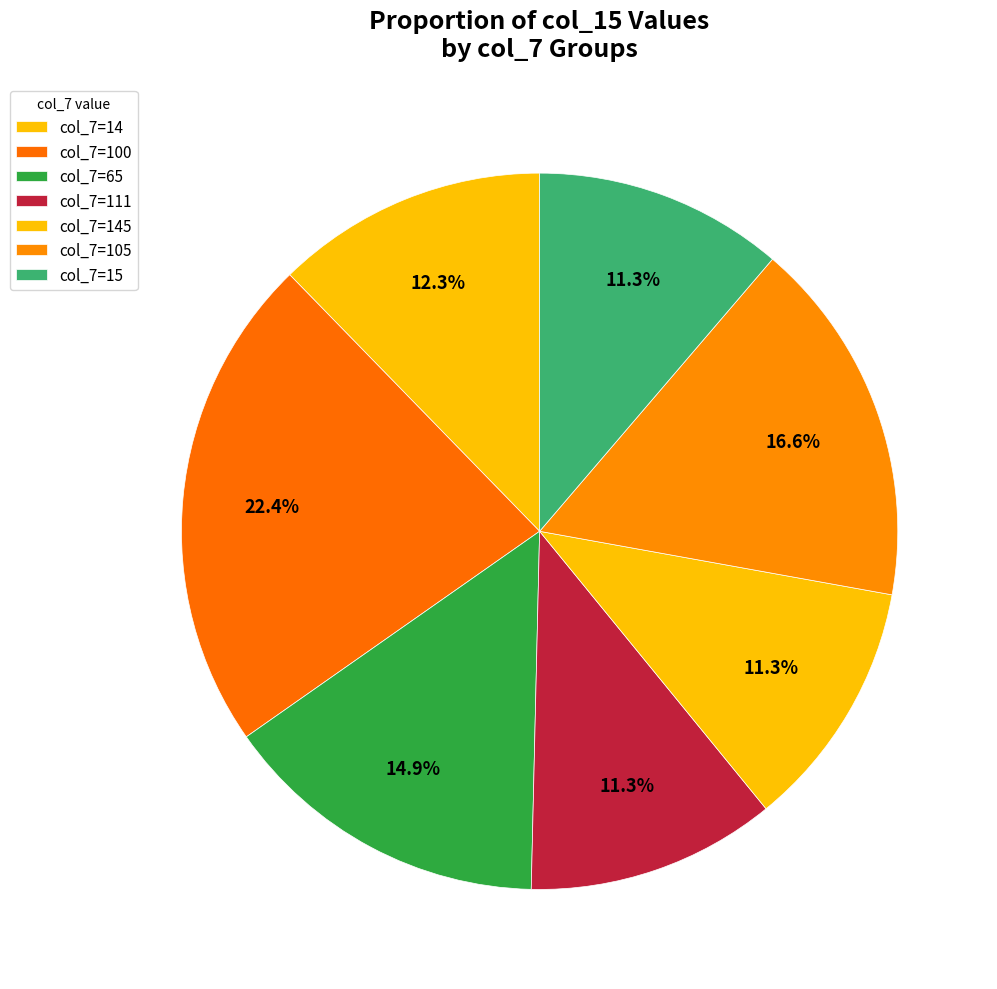

How many slices are in this pie chart?

7